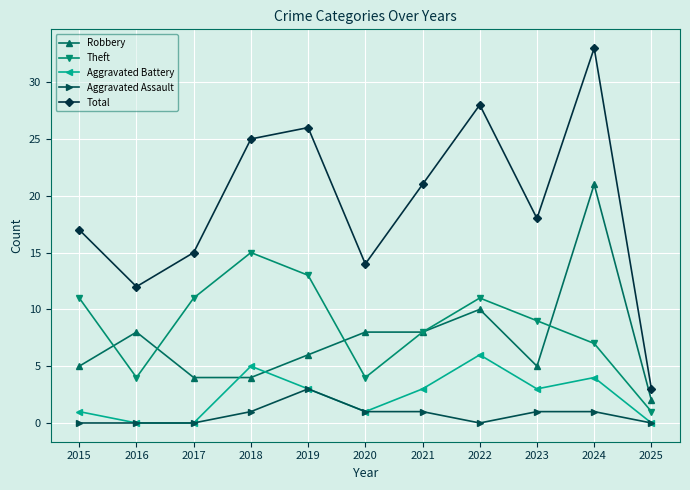

True or false: Total and Theft cross at least once.

False